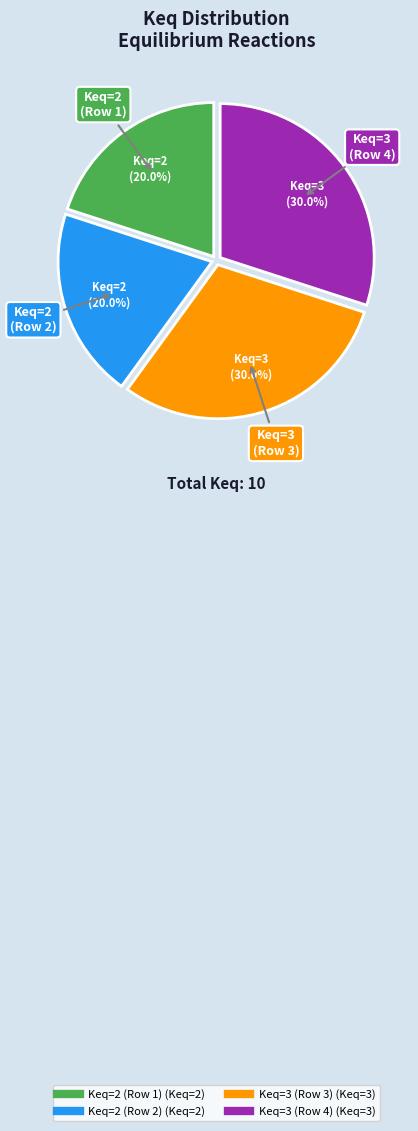

To the nearest percent, what is the difference between the largest and smallest slice percentages?

10%